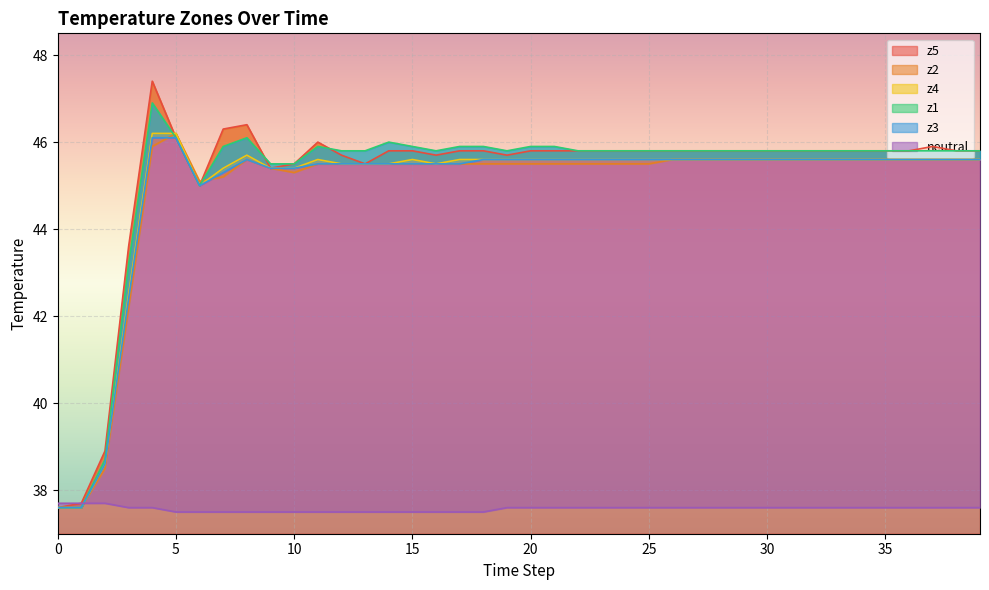

How many series are shown in this chart?

6